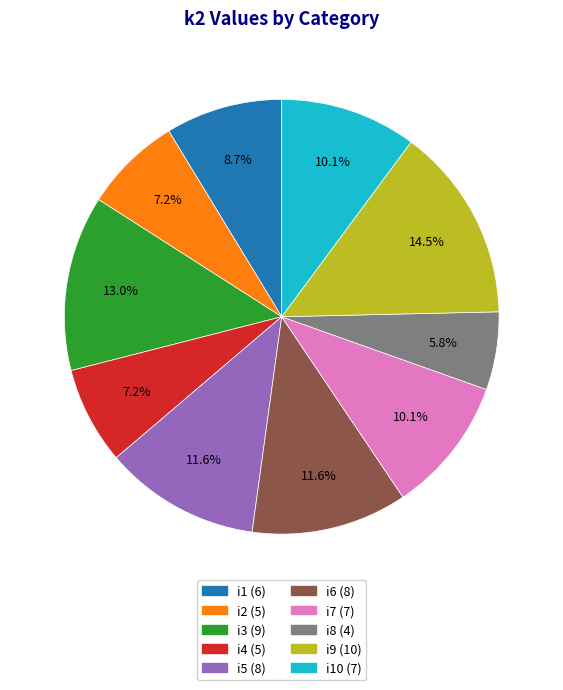

Does any single category account for the majority?

No